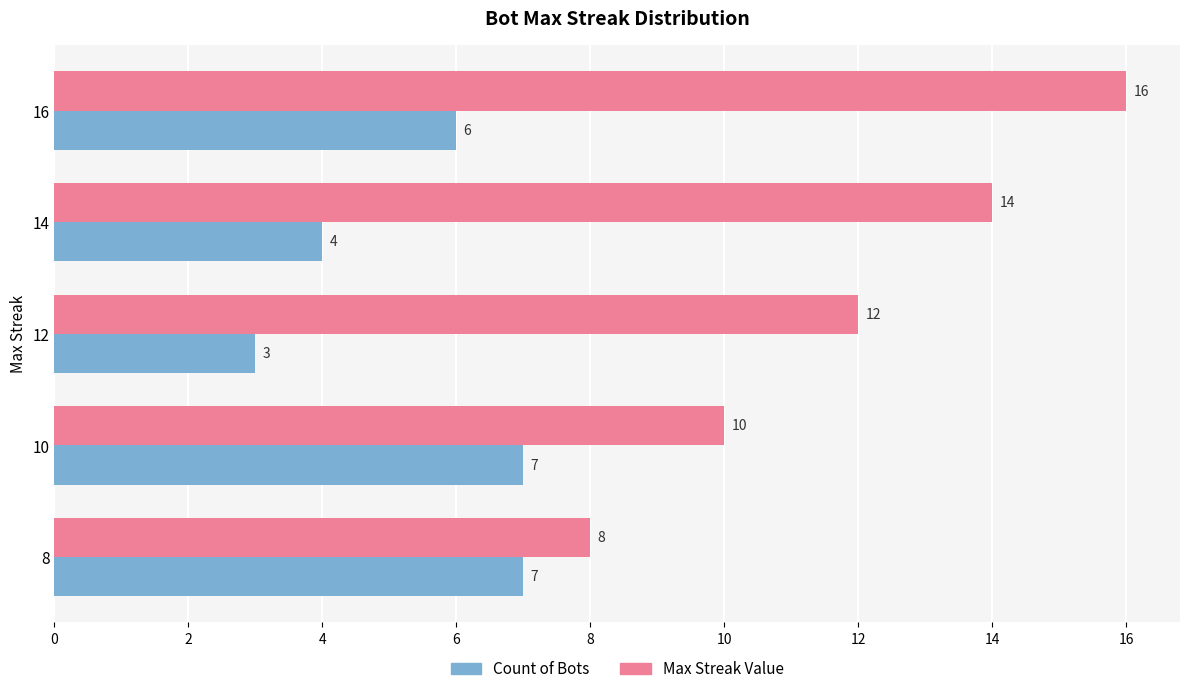

The Max Streak Value series shows 10 at 10. True or false?

True